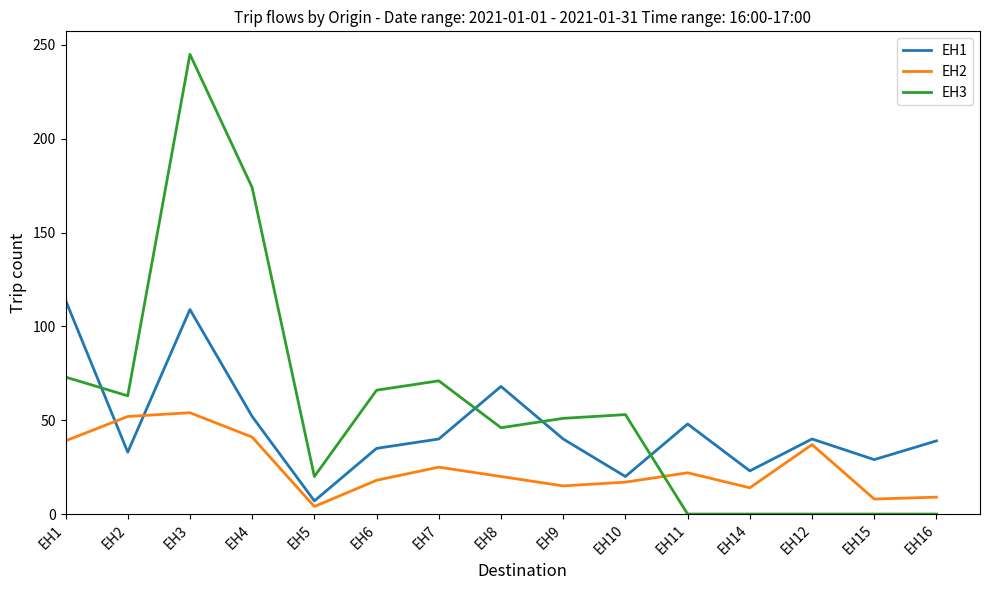

Is the value of EH3 at EH2 greater than the value of EH2 at EH10?

Yes